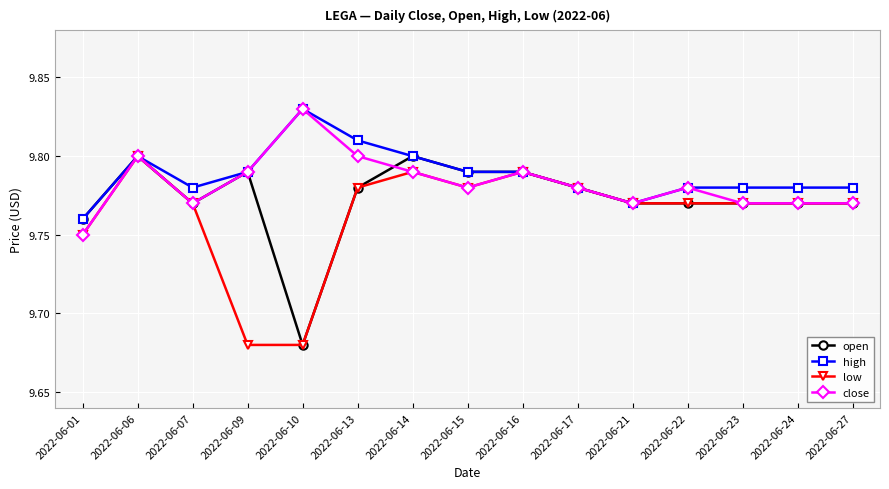

The low series shows 16.1 at 2022-06-07. True or false?

False